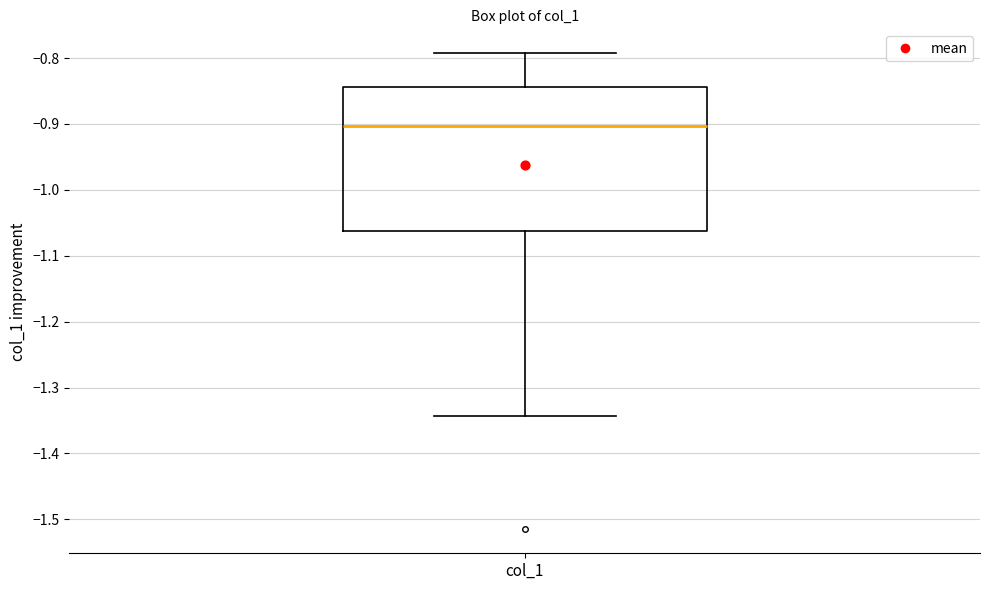

Where does the lower whisker of the box for col_1 end on the y-axis? The values are not printed on the chart, so give them approximately, as read against the axis.

-1.34